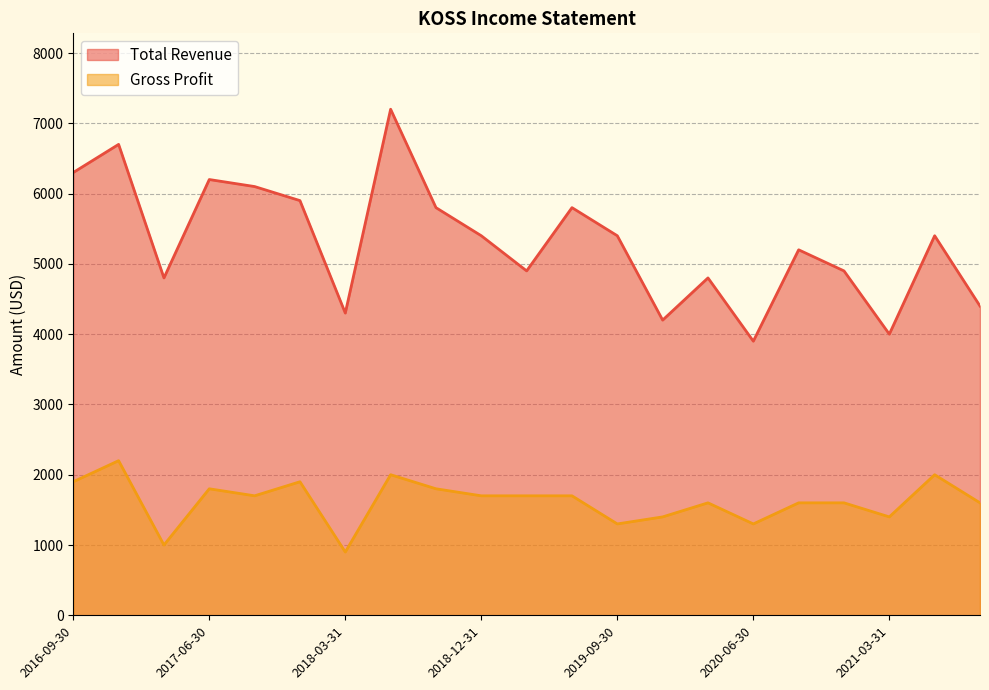

True or false: Total Revenue and Gross Profit intersect in this chart.

False